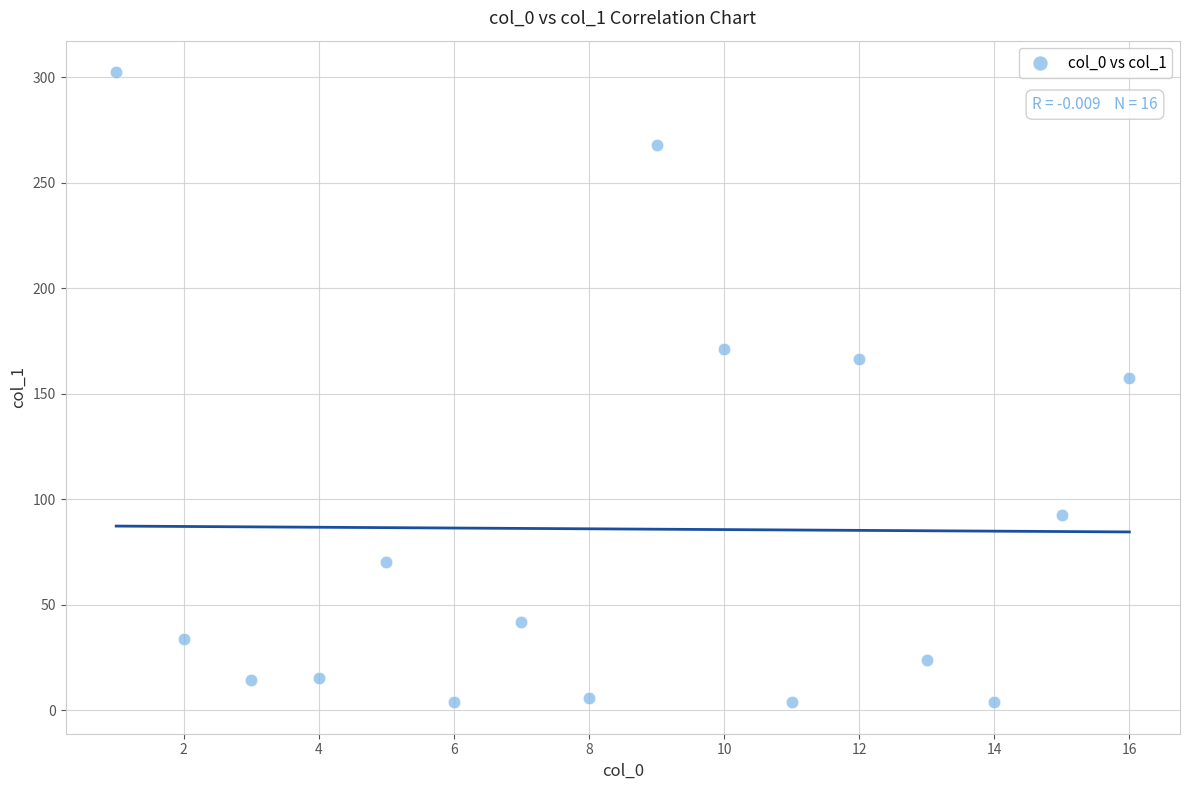

What Y value in the scatter plot is closest to 153?

157.2